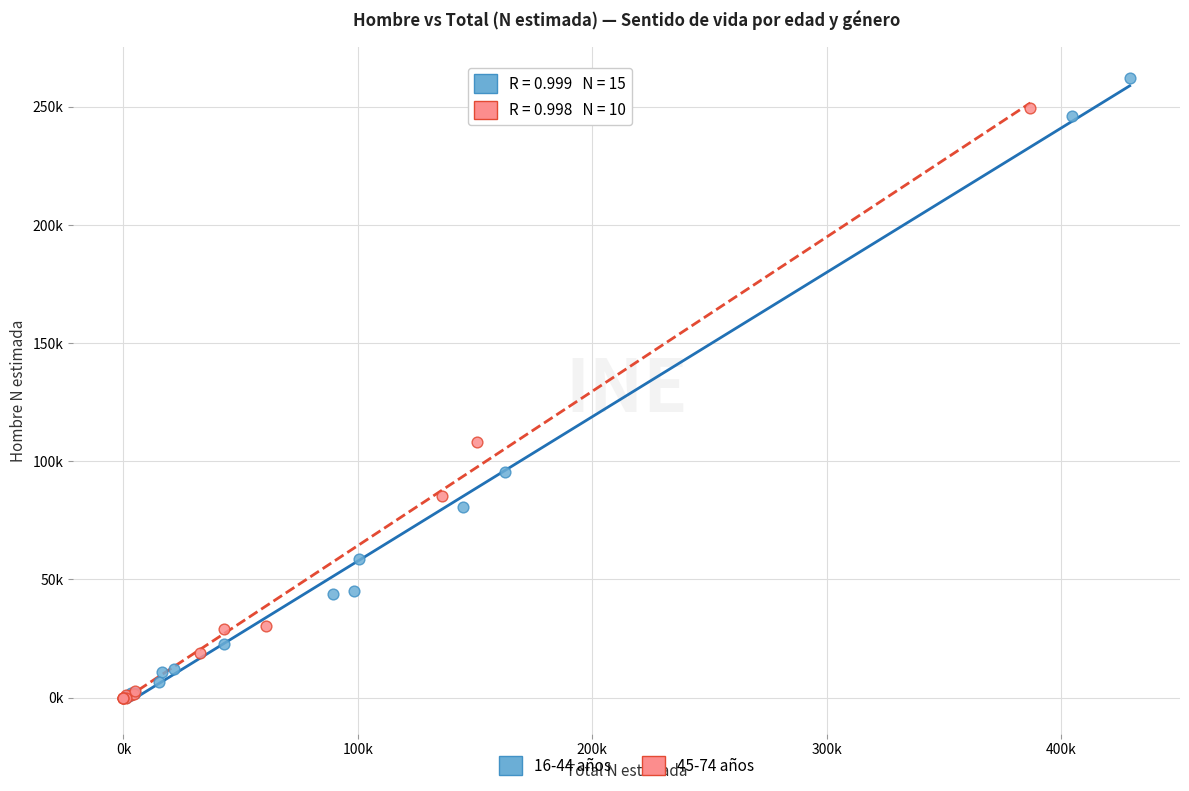

Which series has the largest Y range (max minus min)?

16-44 años